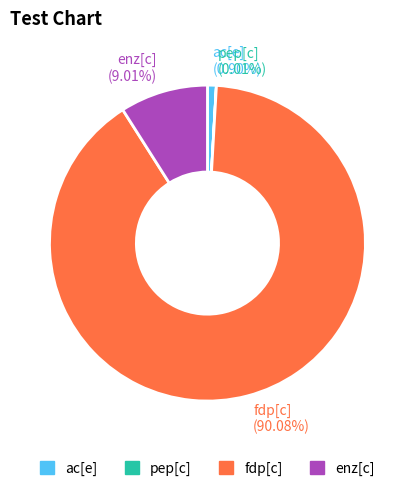

Between fdp[c] and enz[c], which is larger?

fdp[c]